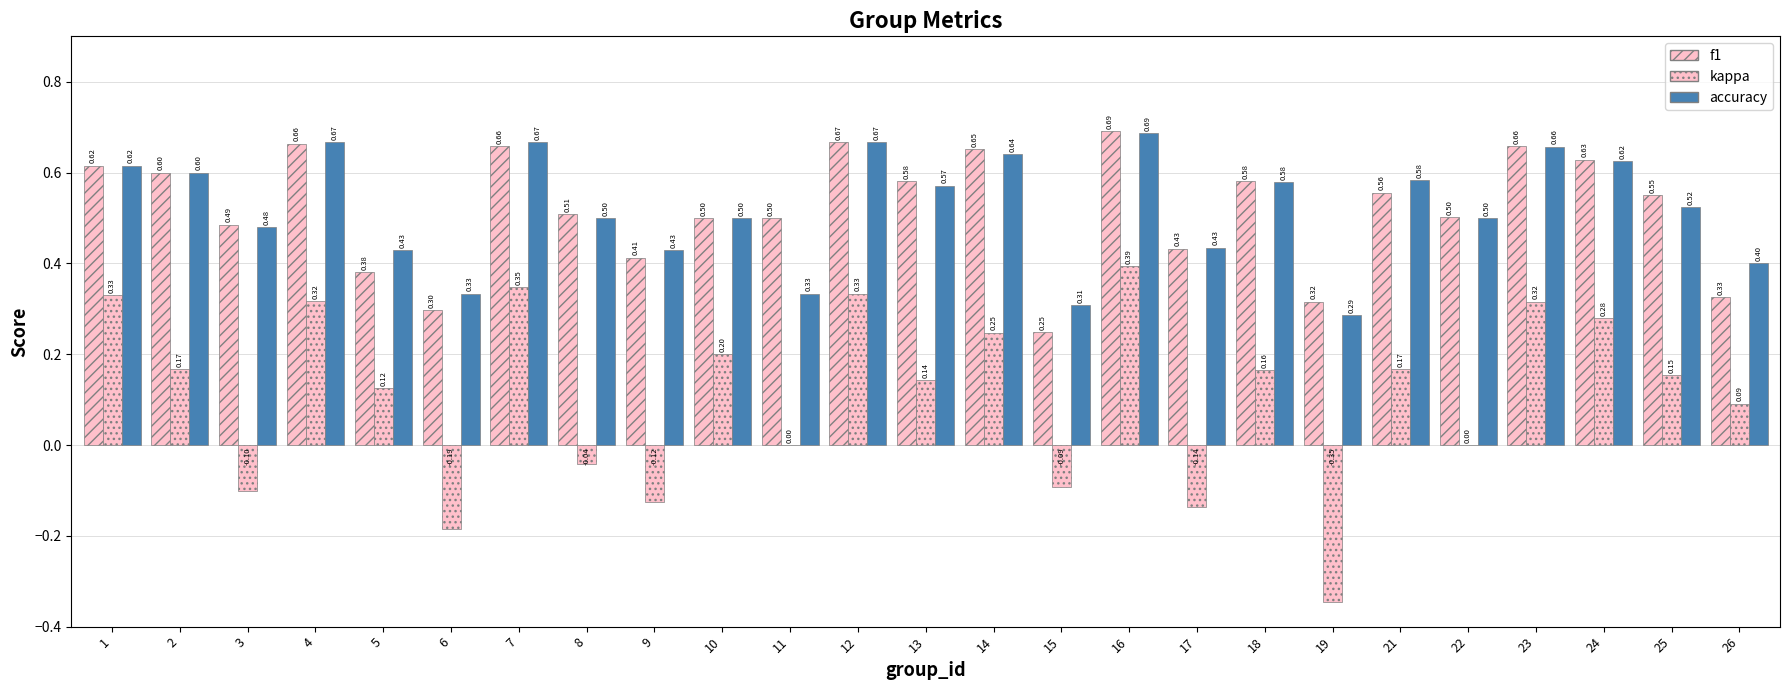

How many groups of bars are there?

25